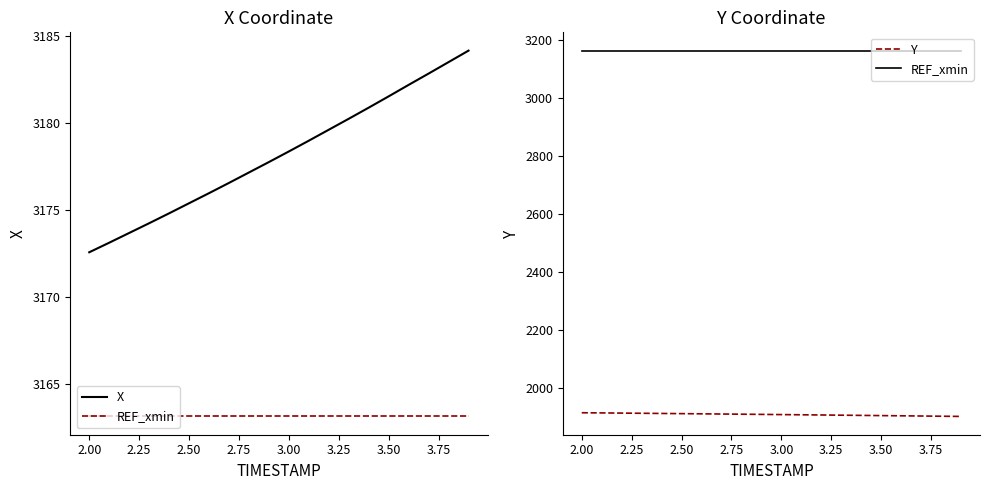

How many lines are shown in the chart?

3